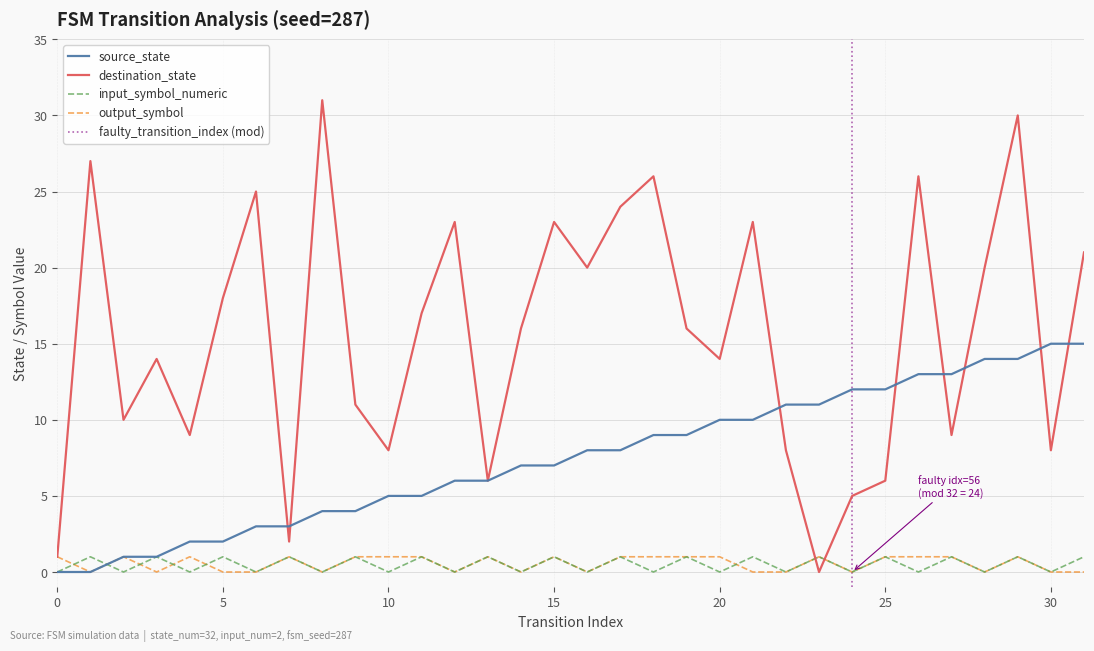

At which category is the sum across all series the highest?

29